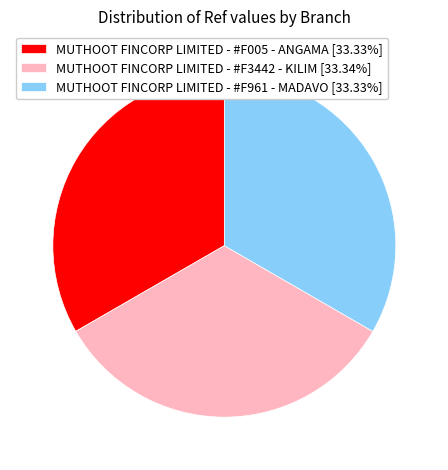

The MUTHOOT FINCORP LIMITED - #F961 - MADAVO slice represents 41% of the pie. True or false?

False